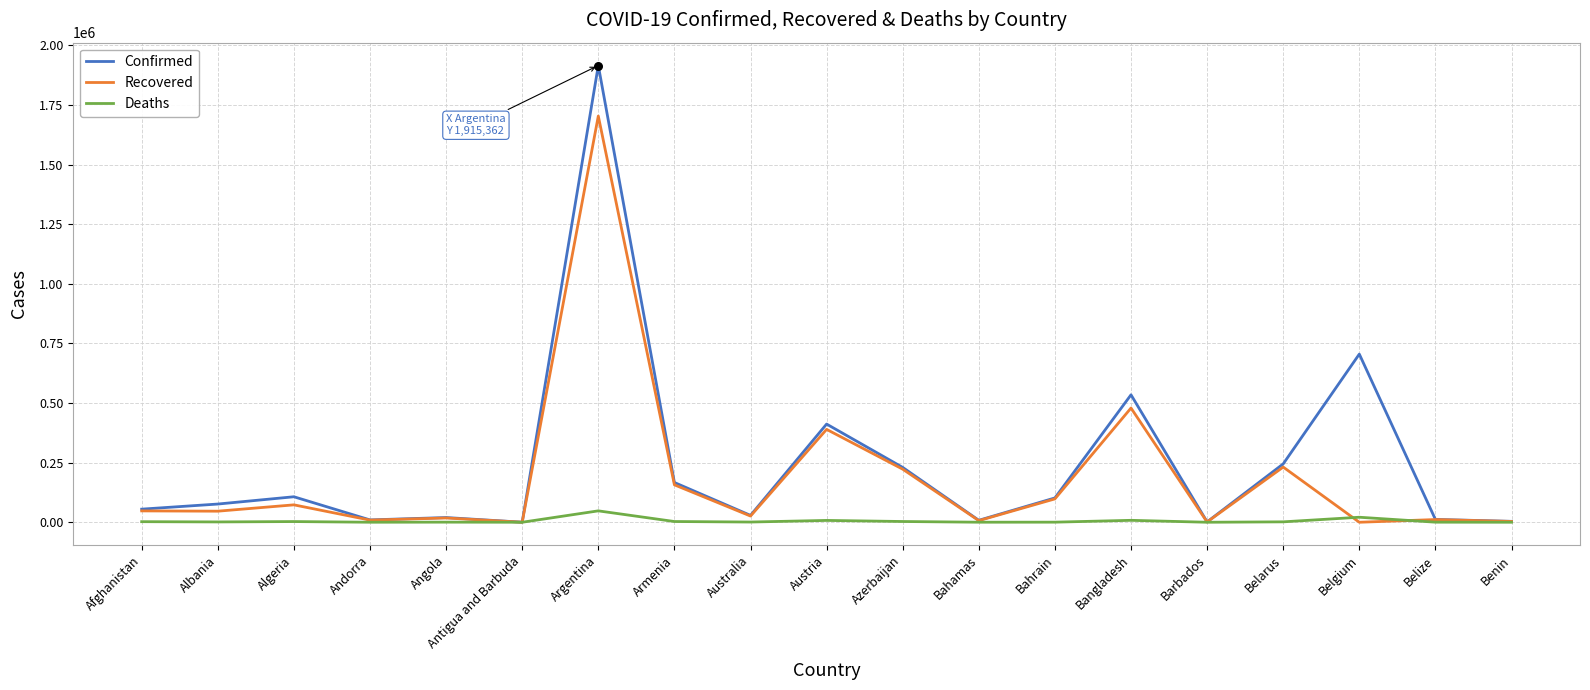

Is the value of Recovered at Bahrain greater than the value of Deaths at Australia?

Yes